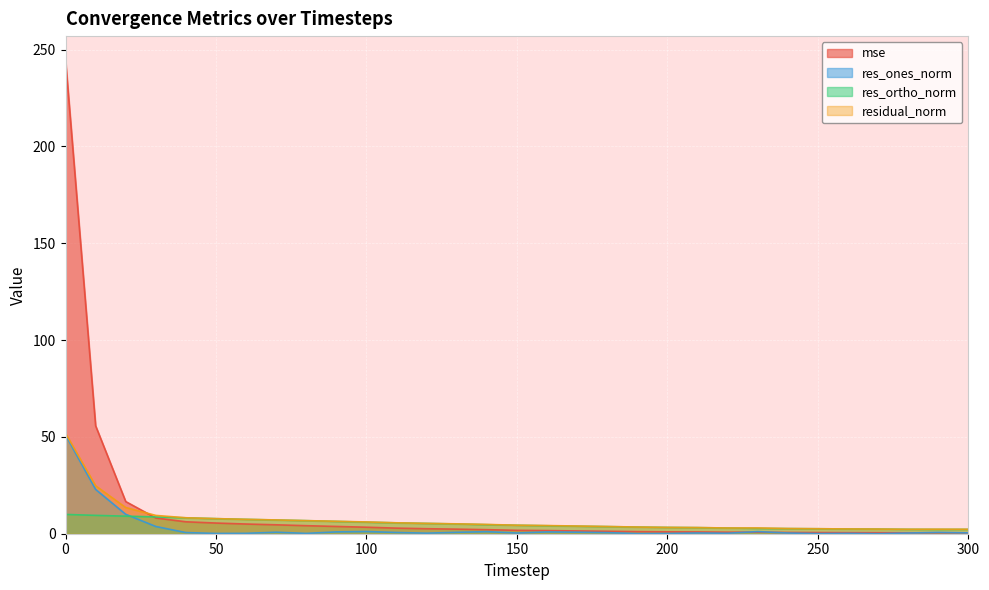

At 260, list the series in order from smallest to largest.

res_ones_norm, mse, res_ortho_norm, residual_norm